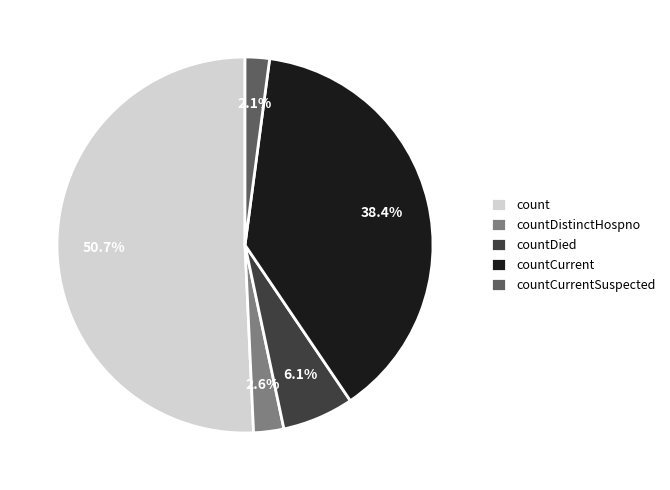

Is there a majority slice in this chart?

Yes